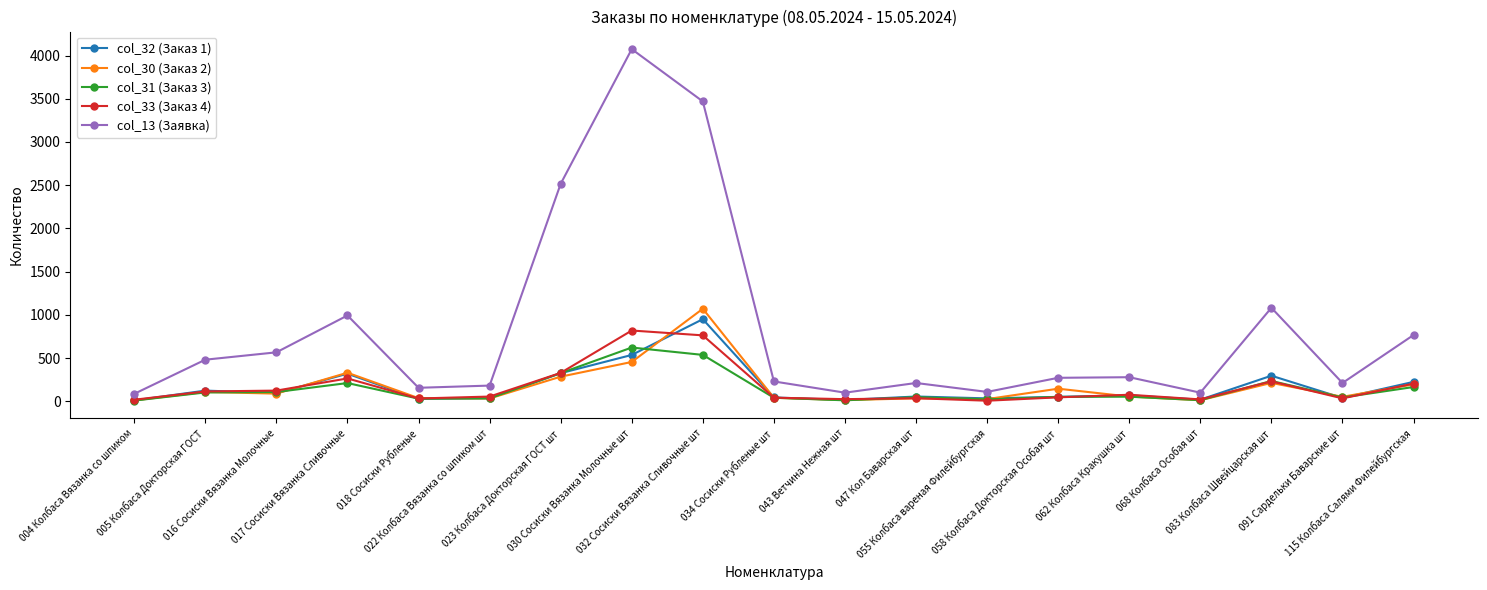

What is the sum of the col_32 (Заказ 1) values at 018 Сосиски Рубленые and 005 Колбаса Докторская ГОСТ?

151.9